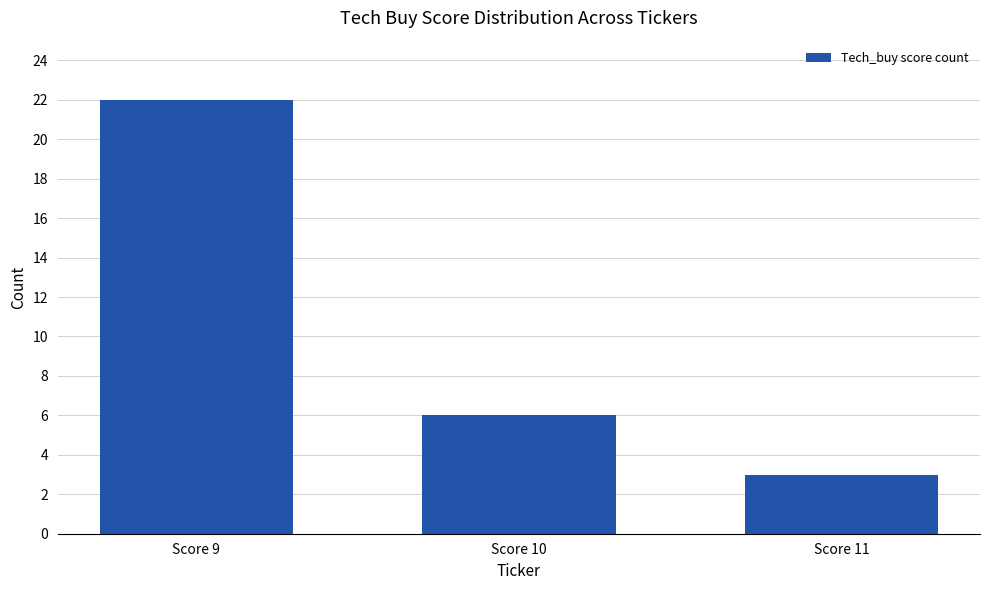

Count the number of data series in this chart.

1